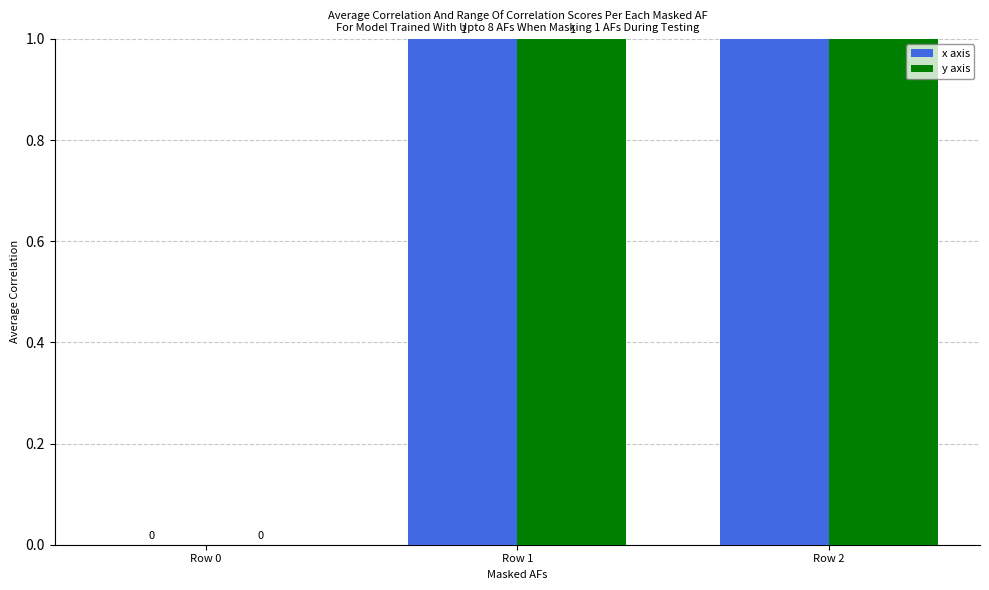

At Row 0, list the series in order from largest to smallest.

x axis, y axis